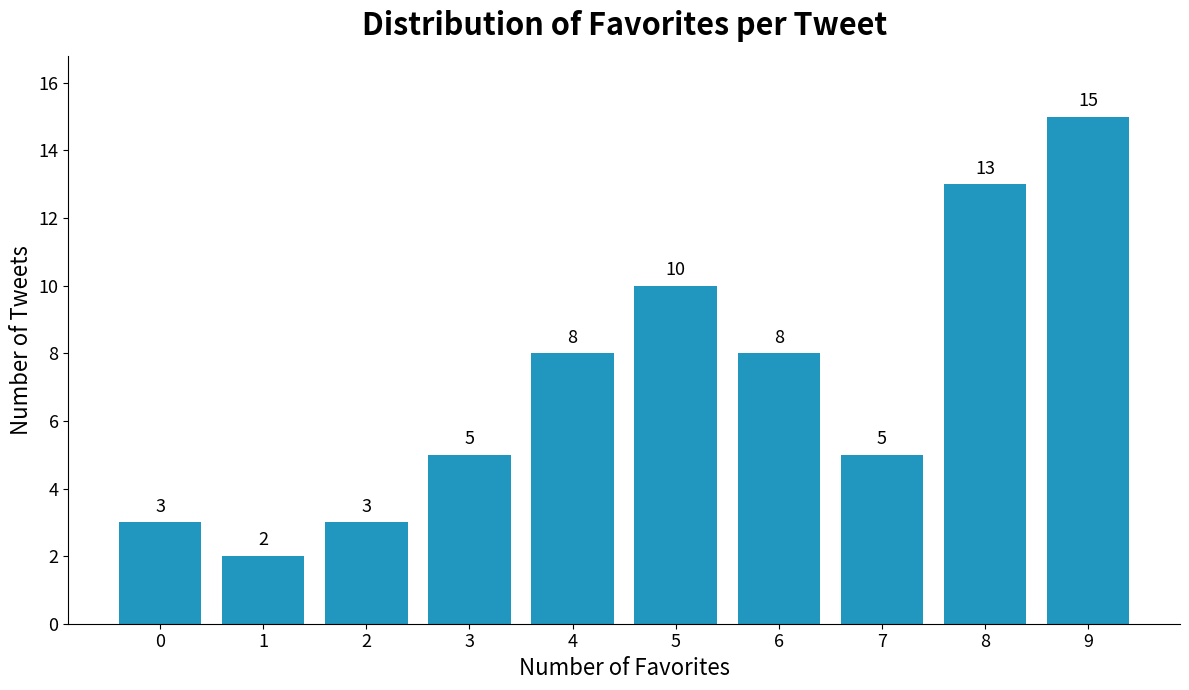

Reading right to left, list all the values displayed in this chart.

9=15	8=13	7=5	6=8	5=10	4=8	3=5	2=3	1=2	0=3